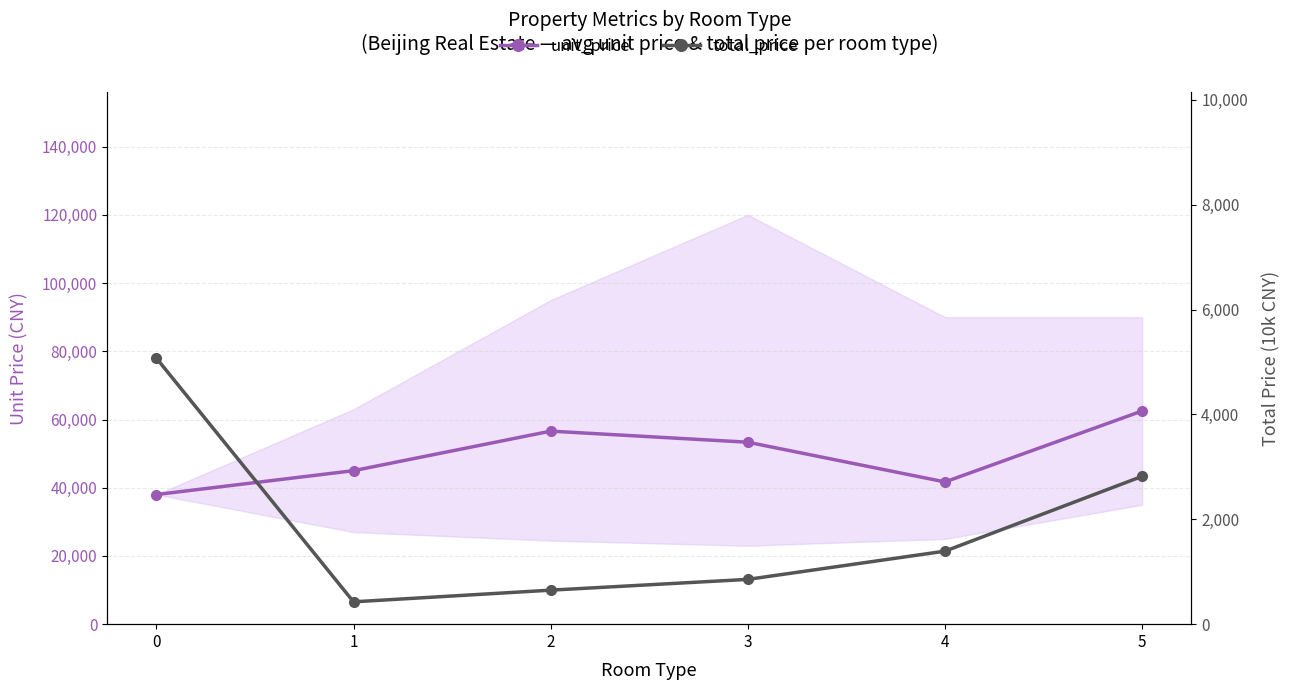

The value of total_price at 1 is 566.9. True or false?

False